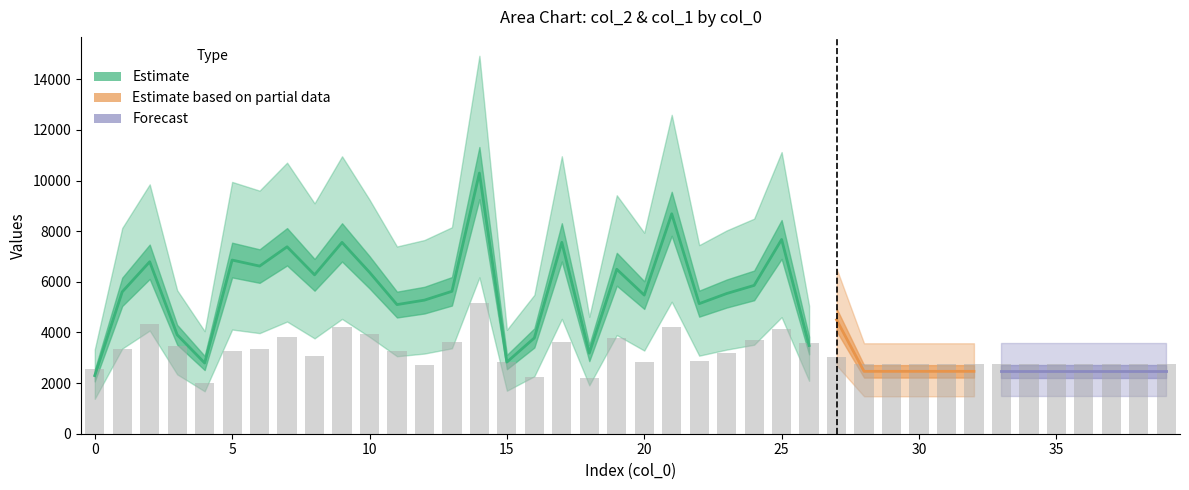

True or false: the data shows 3264.6 at 11.

True